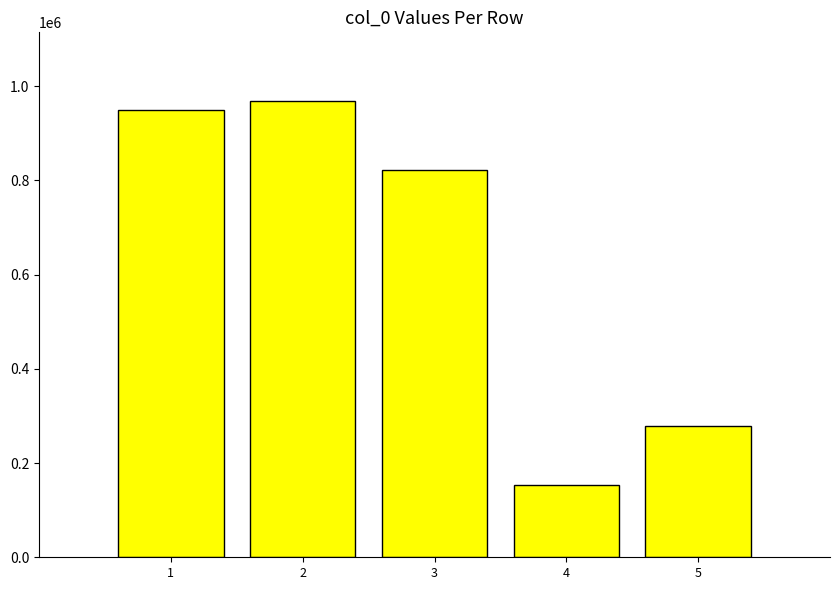

What is the sum of all values?

3171469